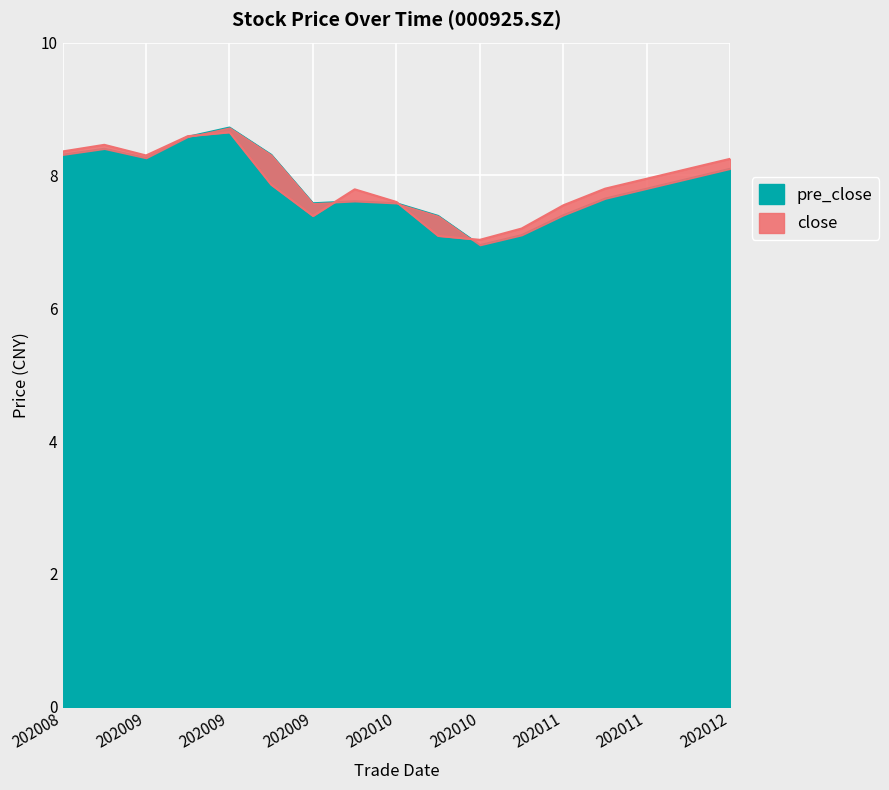

At how many categories does at least one series exceed 7?

17